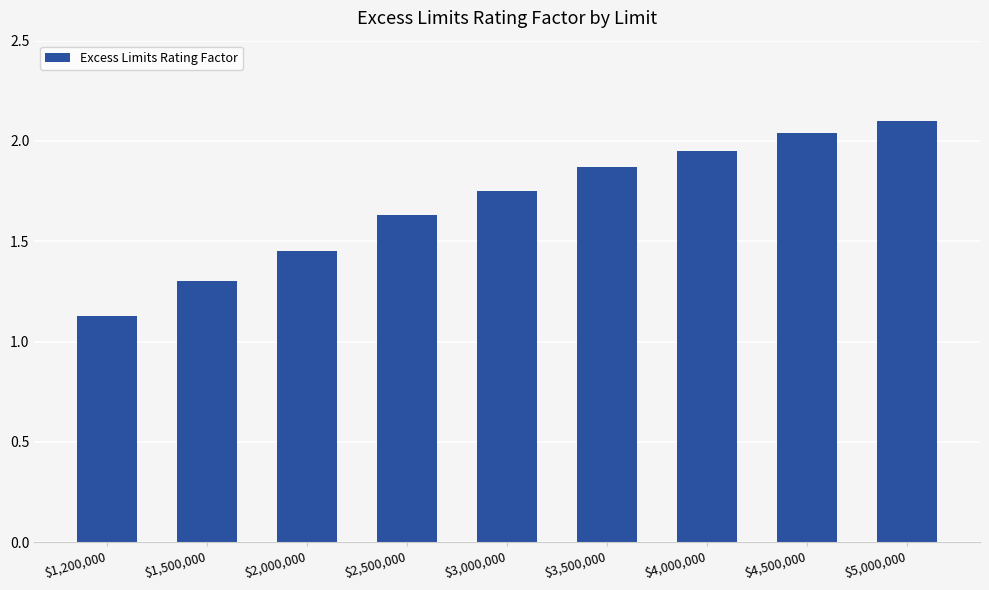

What is the sum of the values at $3,500,000 and $1,200,000?

3.0